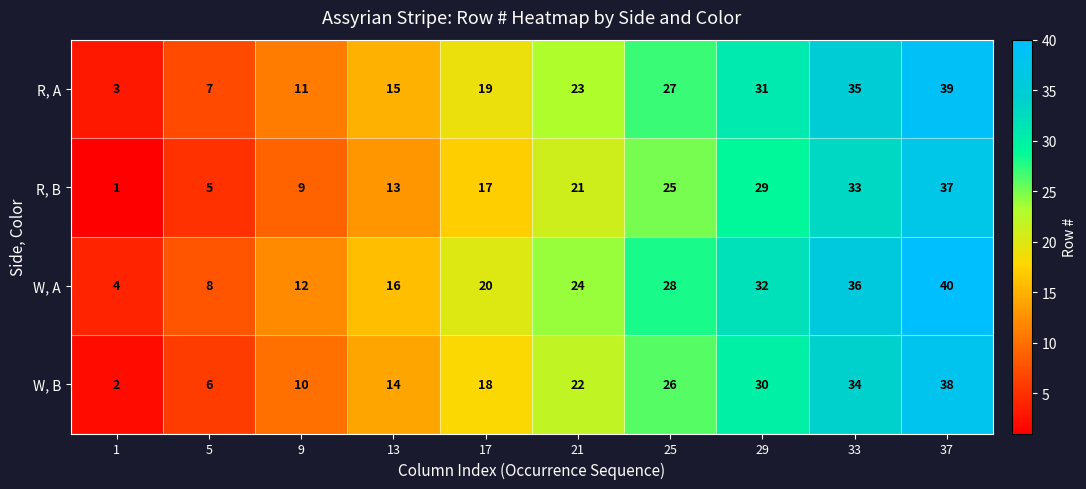

At how many categories does at least one series exceed 9?

8